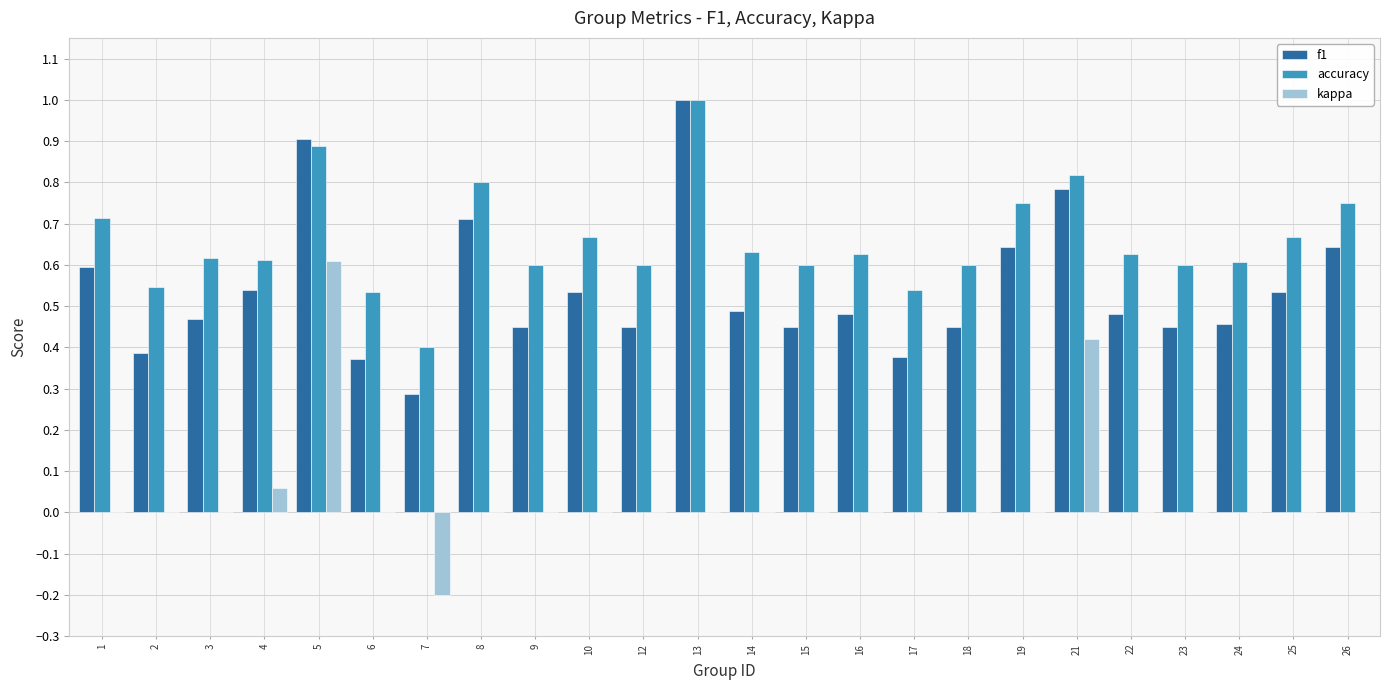

At which category is the sum across all series the highest?

5